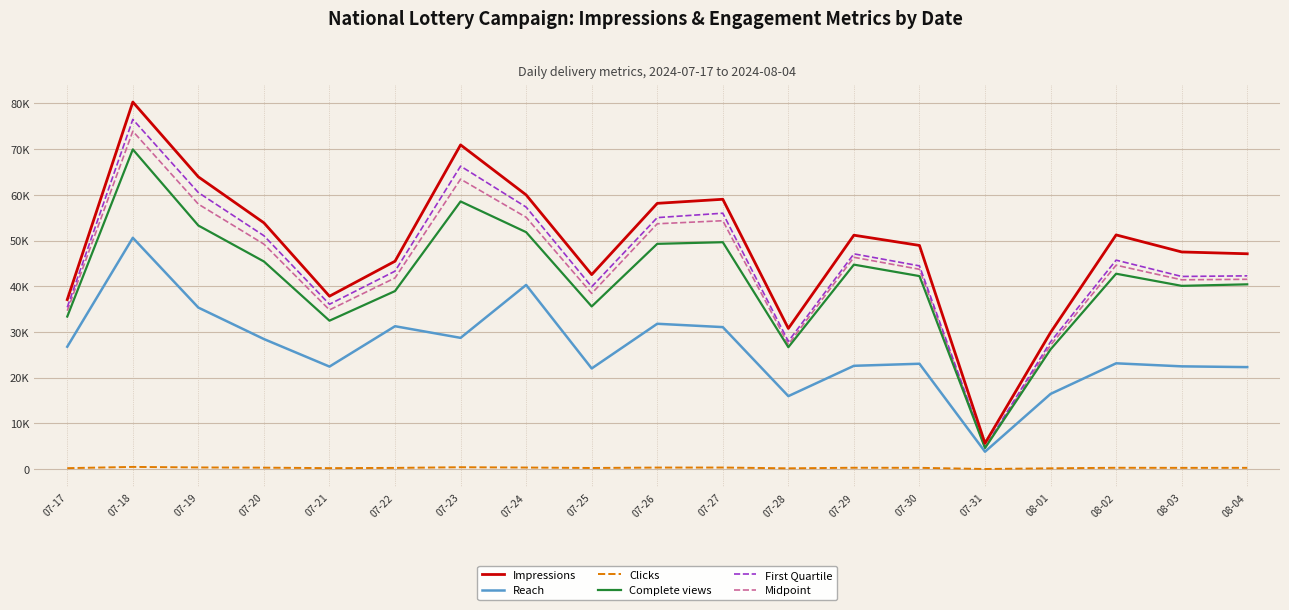

What value does the Reach series have at 07-30?

23059